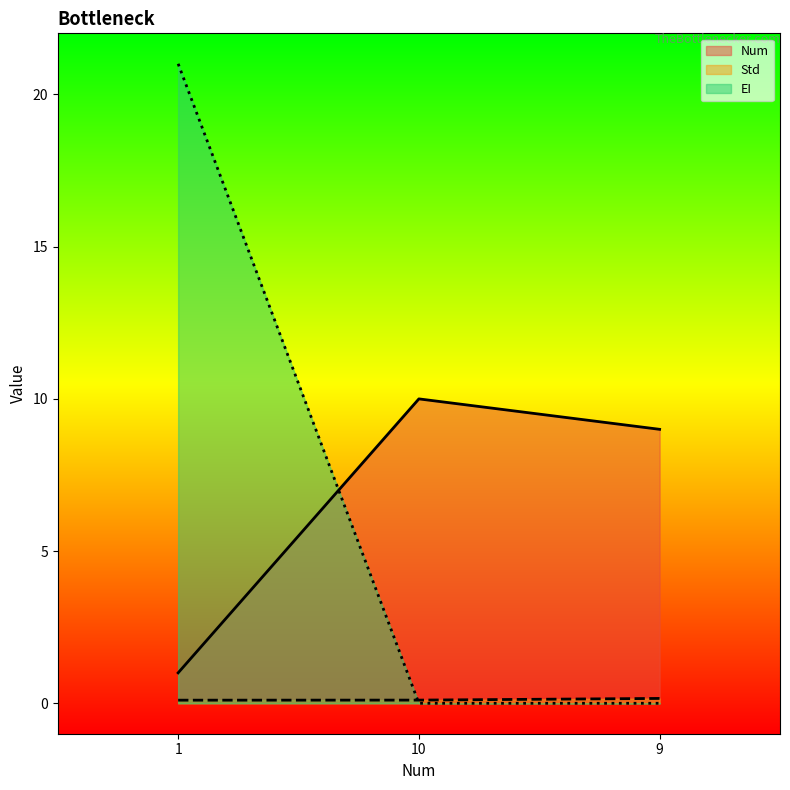

Which series has the widest spread of values?

EI